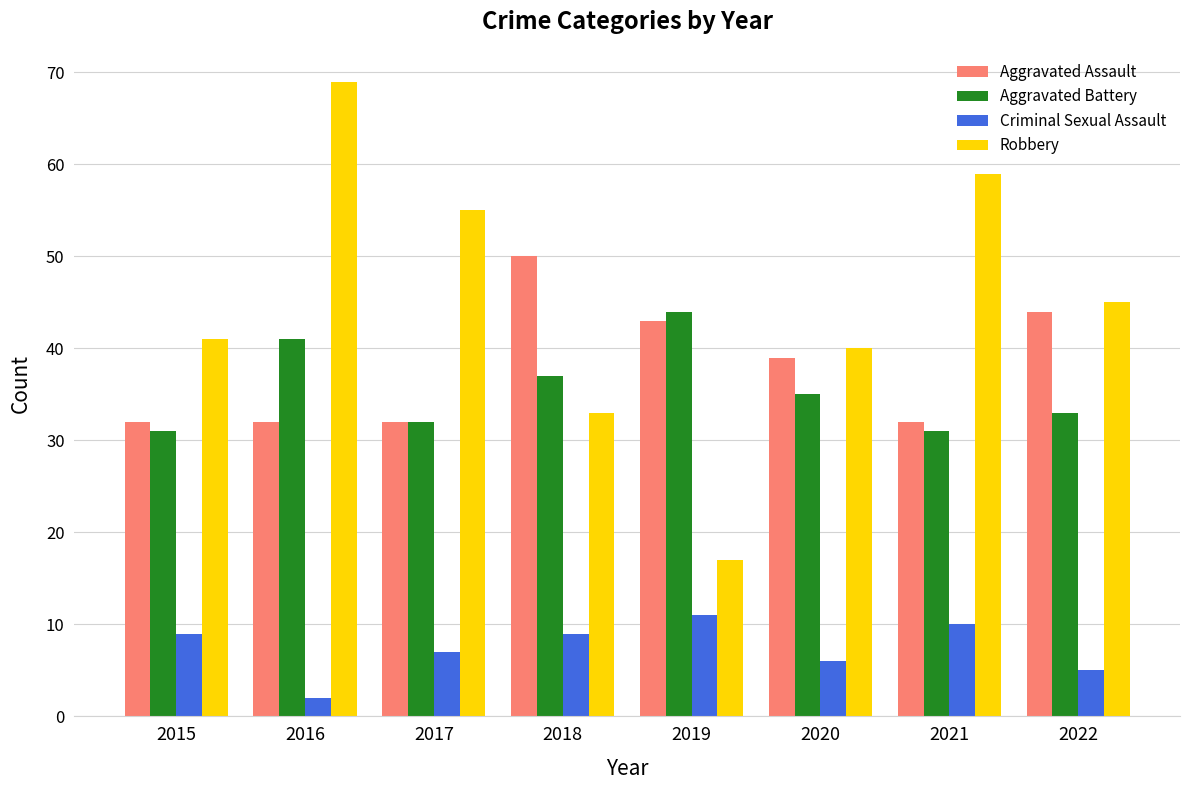

Count the number of data series in this chart.

4